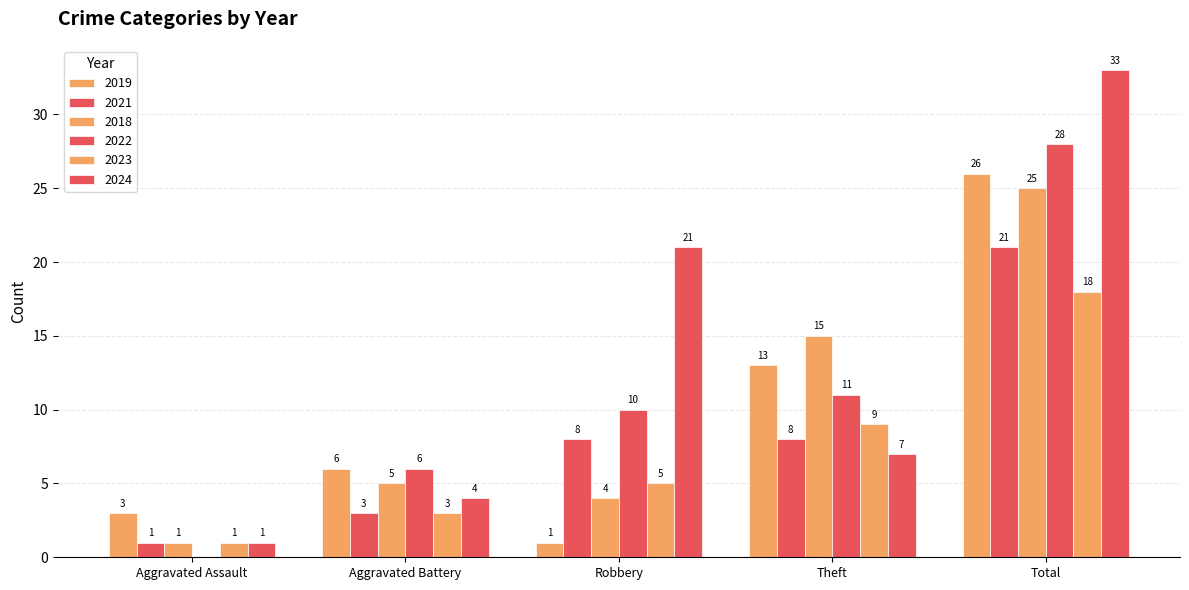

At which category is the sum across all series the highest?

Total